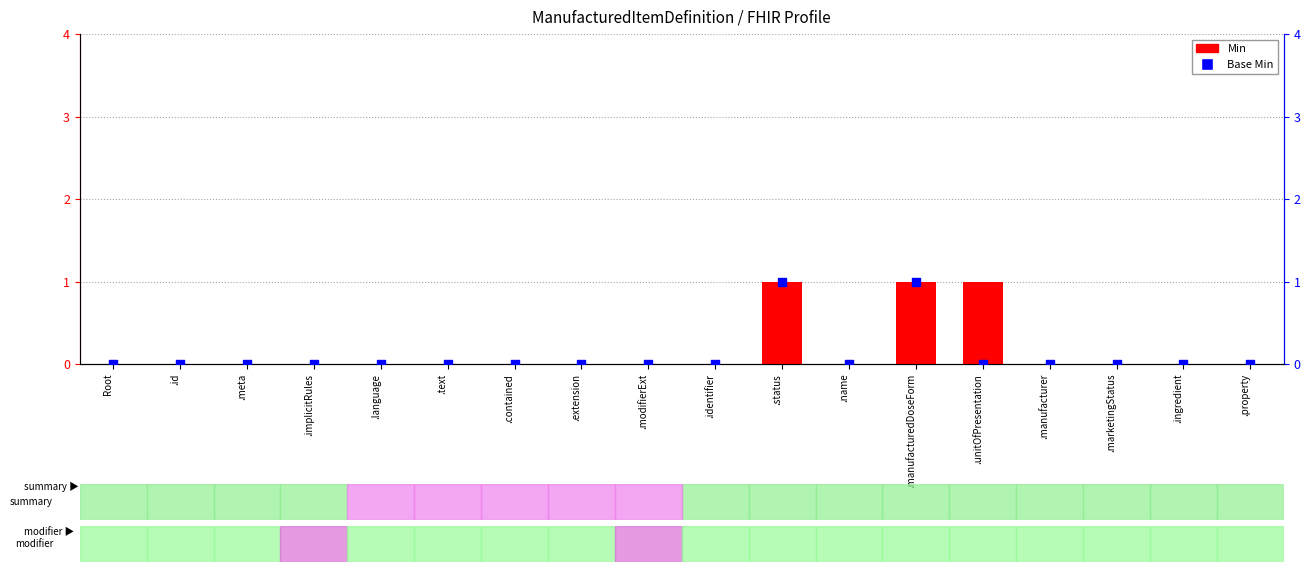

What are all the series names shown in the legend?

Min, Base Min